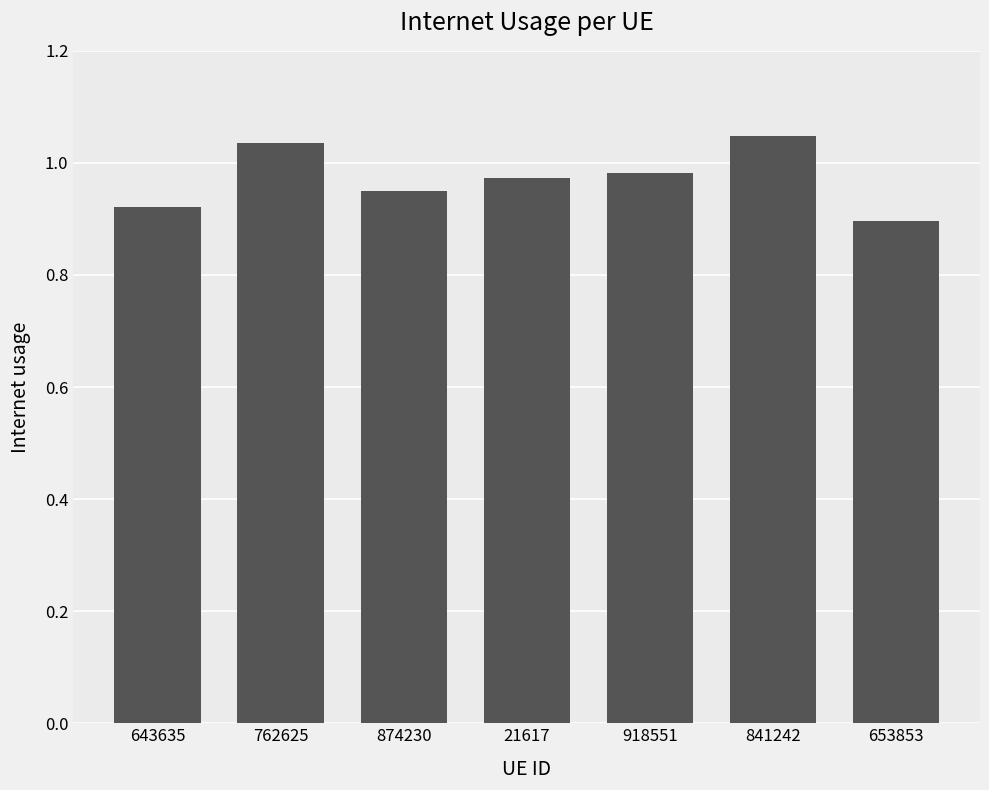

Which label corresponds to the smallest value in the chart?

653853